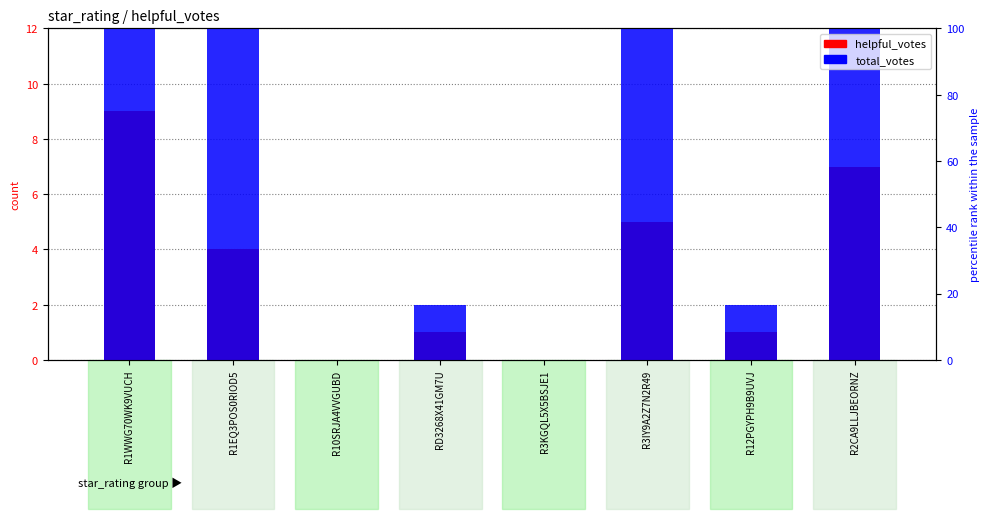

Between R12PGYPH9B9UVJ and R3KGQL5X5BSJE1, which is larger?

R12PGYPH9B9UVJ